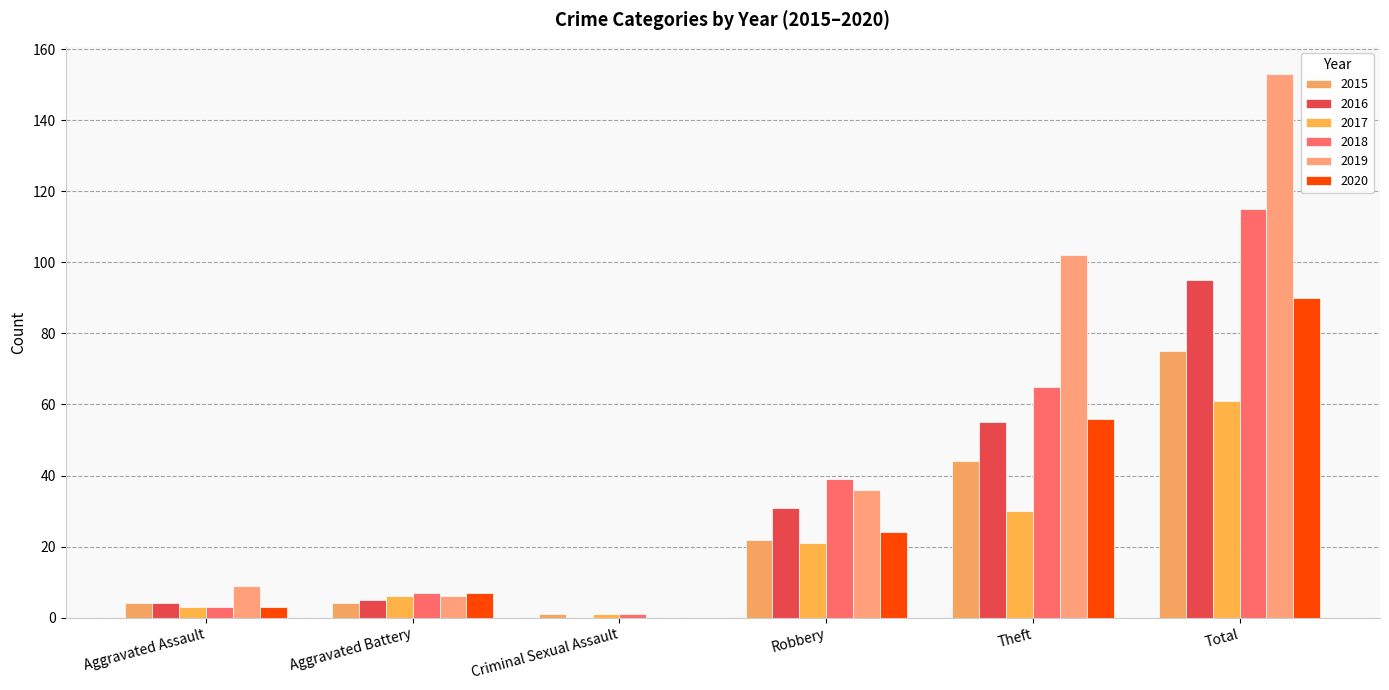

Reading right to left, what are all the values shown in this chart?

2015: Total=75	Theft=44	Robbery=22	Criminal Sexual Assault=1	Aggravated Battery=4	Aggravated Assault=4
2016: Total=95	Theft=55	Robbery=31	Criminal Sexual Assault=0	Aggravated Battery=5	Aggravated Assault=4
2017: Total=61	Theft=30	Robbery=21	Criminal Sexual Assault=1	Aggravated Battery=6	Aggravated Assault=3
2018: Total=115	Theft=65	Robbery=39	Criminal Sexual Assault=1	Aggravated Battery=7	Aggravated Assault=3
2019: Total=153	Theft=102	Robbery=36	Criminal Sexual Assault=0	Aggravated Battery=6	Aggravated Assault=9
2020: Total=90	Theft=56	Robbery=24	Criminal Sexual Assault=0	Aggravated Battery=7	Aggravated Assault=3